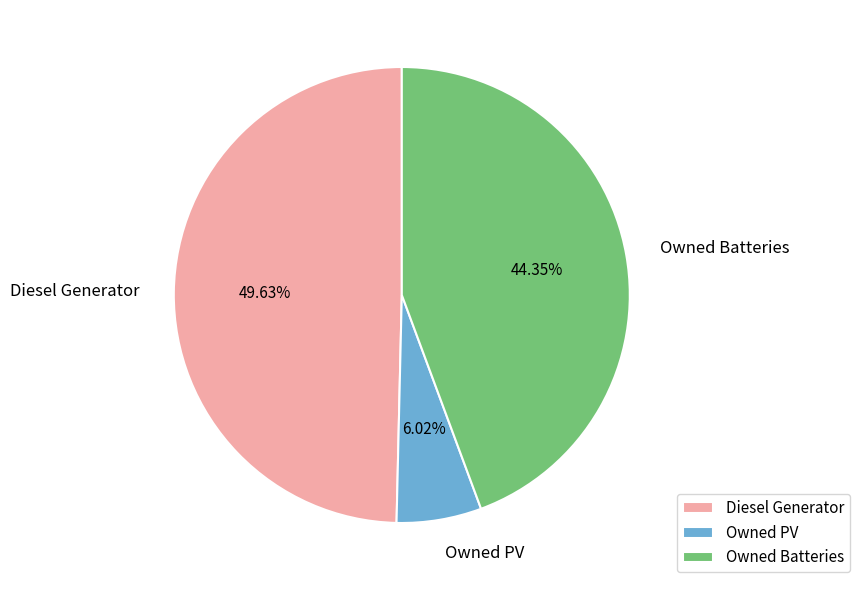

To the nearest percent, what portion does Diesel Generator represent?

50%